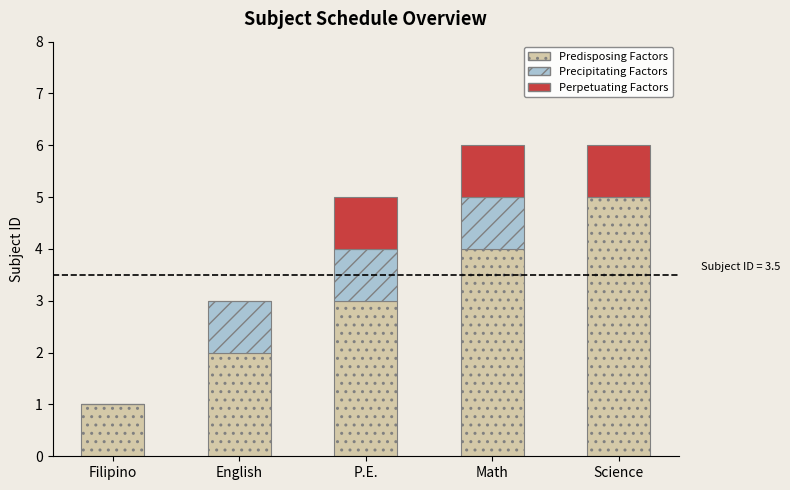

What is the sum of the Predisposing Factors values at Filipino and Math?

5